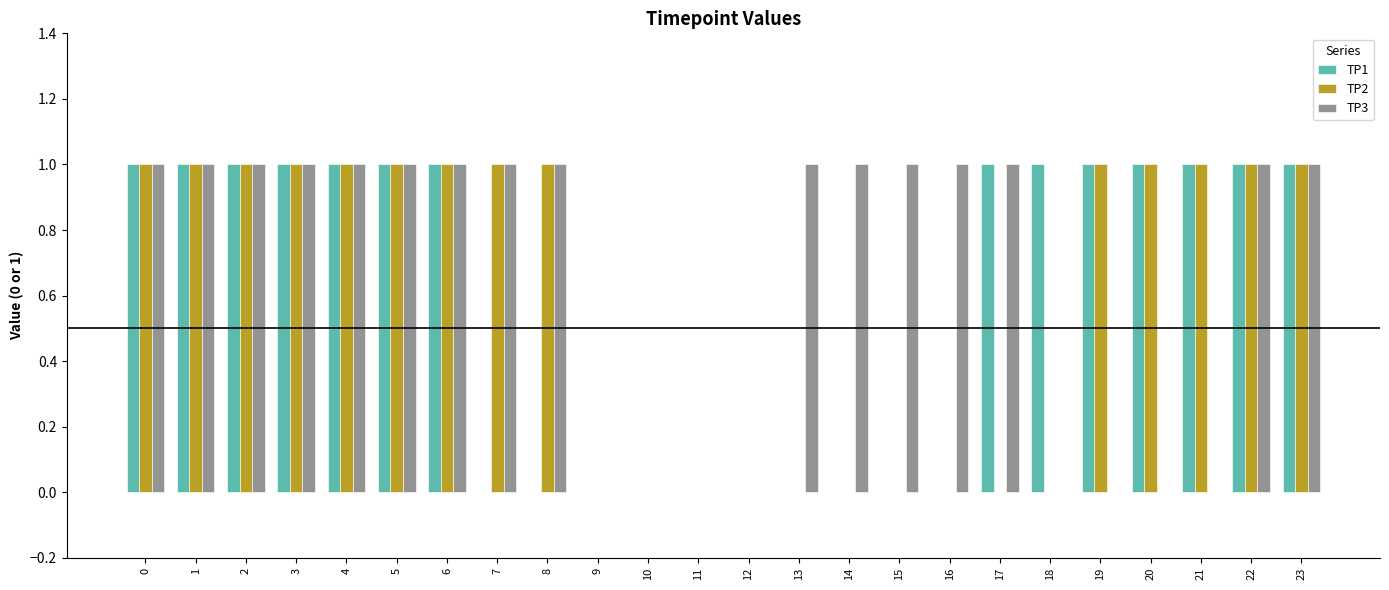

True or false: TP2 has a value of 0 at 12.

True